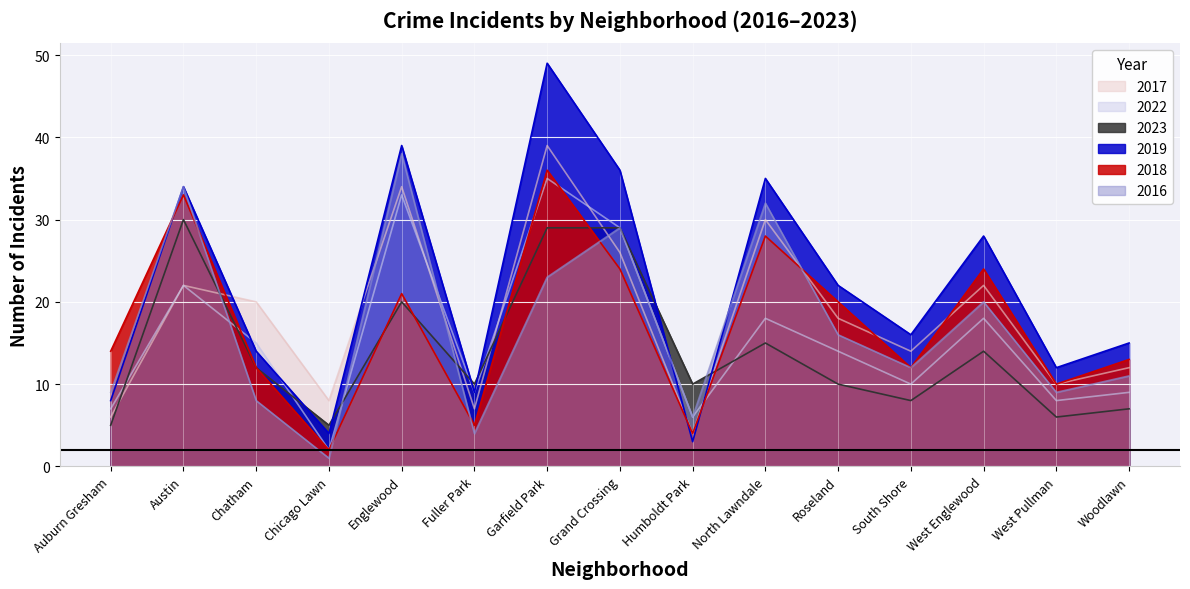

Which category has the highest value across all series?

Garfield Park